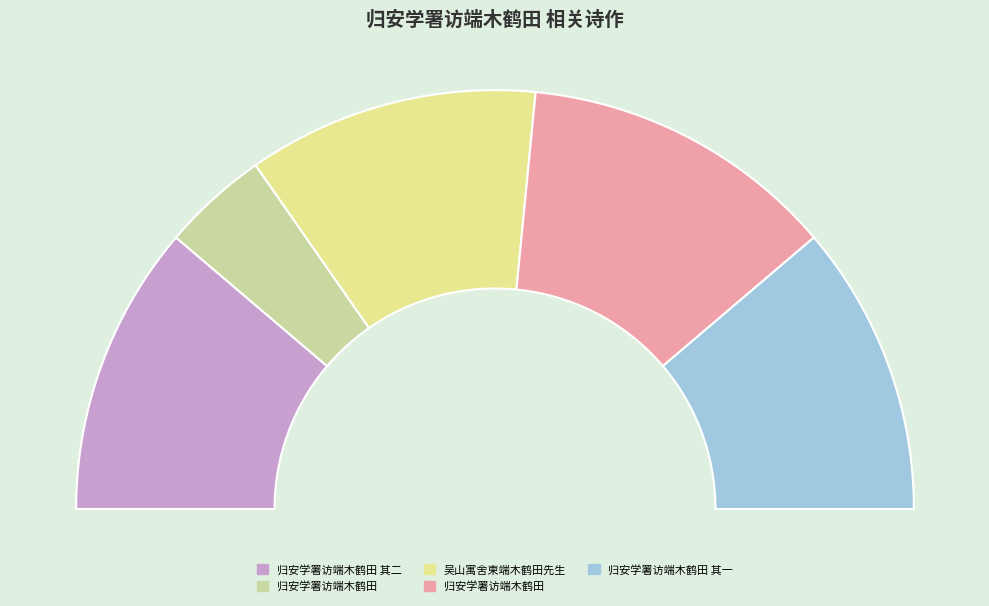

Is 归安学署访端木鹤田 the majority of the pie?

No